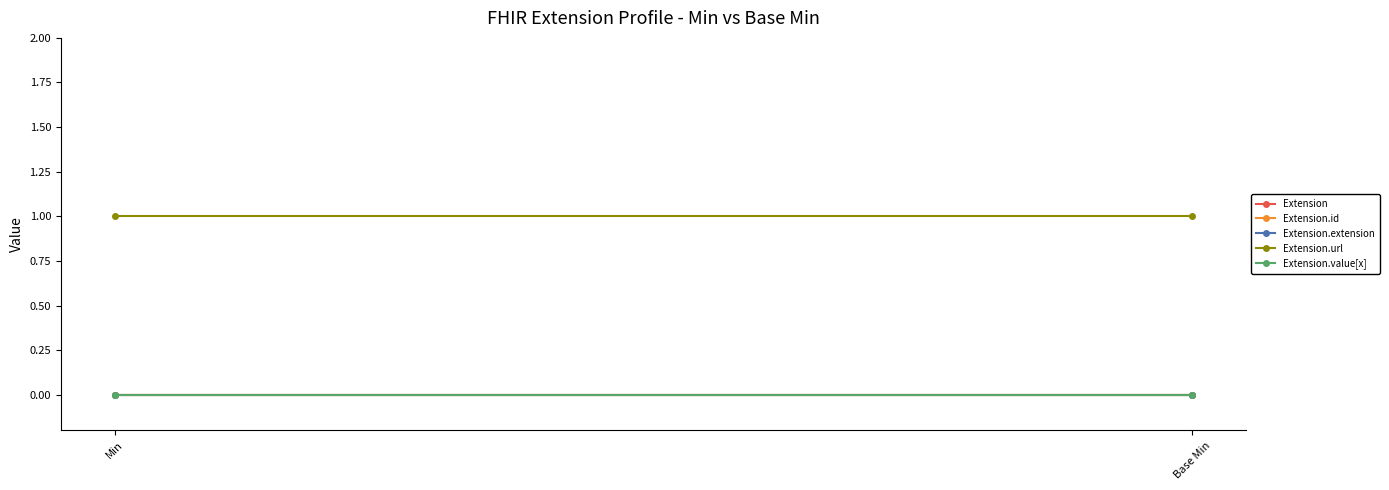

At which label is Extension.id closest to 0?

Min